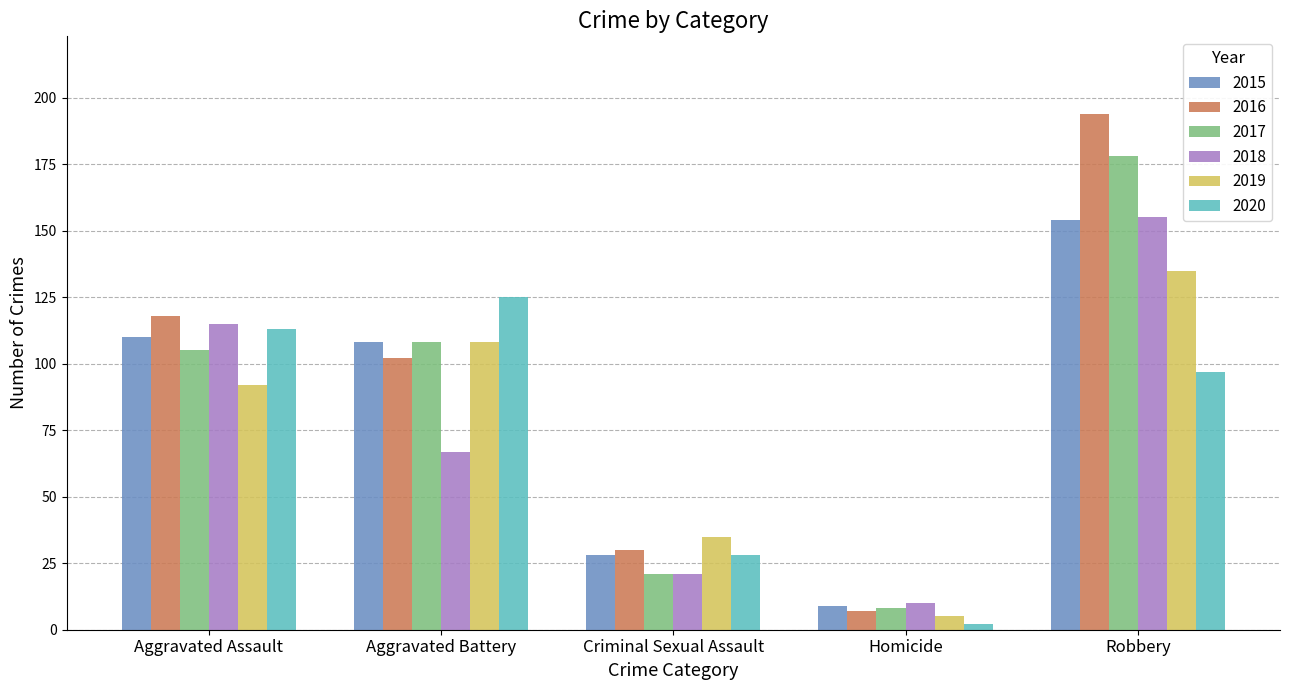

Are the bars horizontal?

No